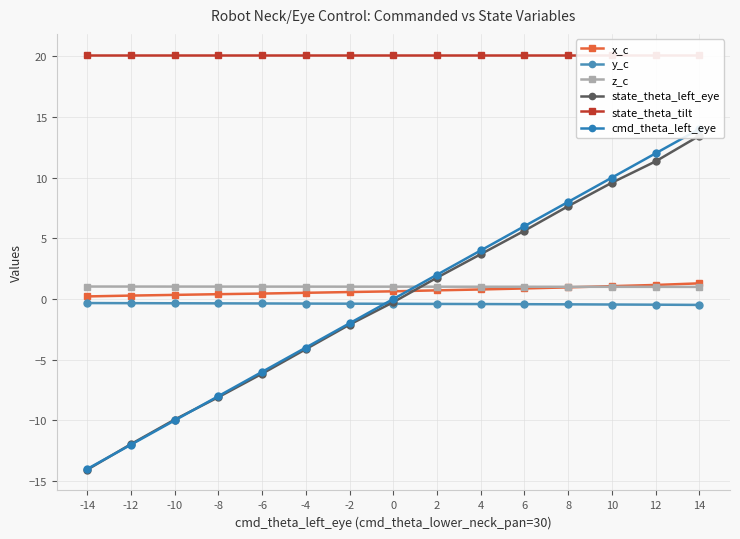

True or false: state_theta_left_eye and state_theta_tilt cross at least once.

False